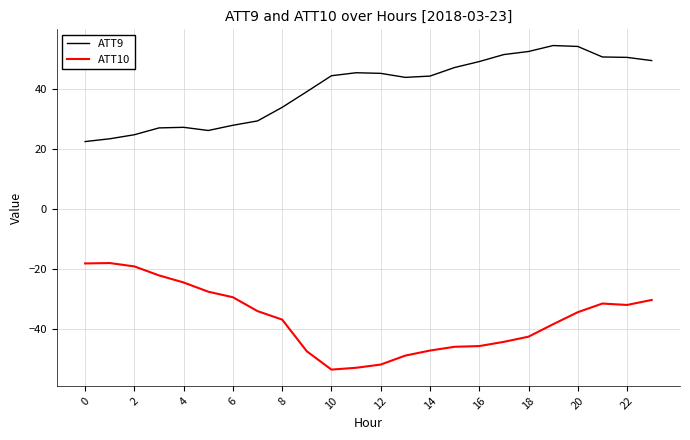

What are all the series names shown in the legend?

ATT9, ATT10